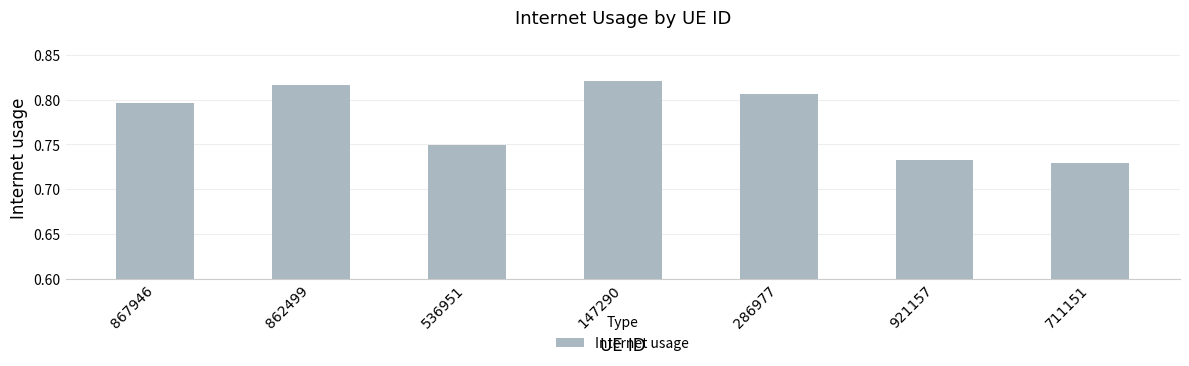

How many bars are there in total?

7